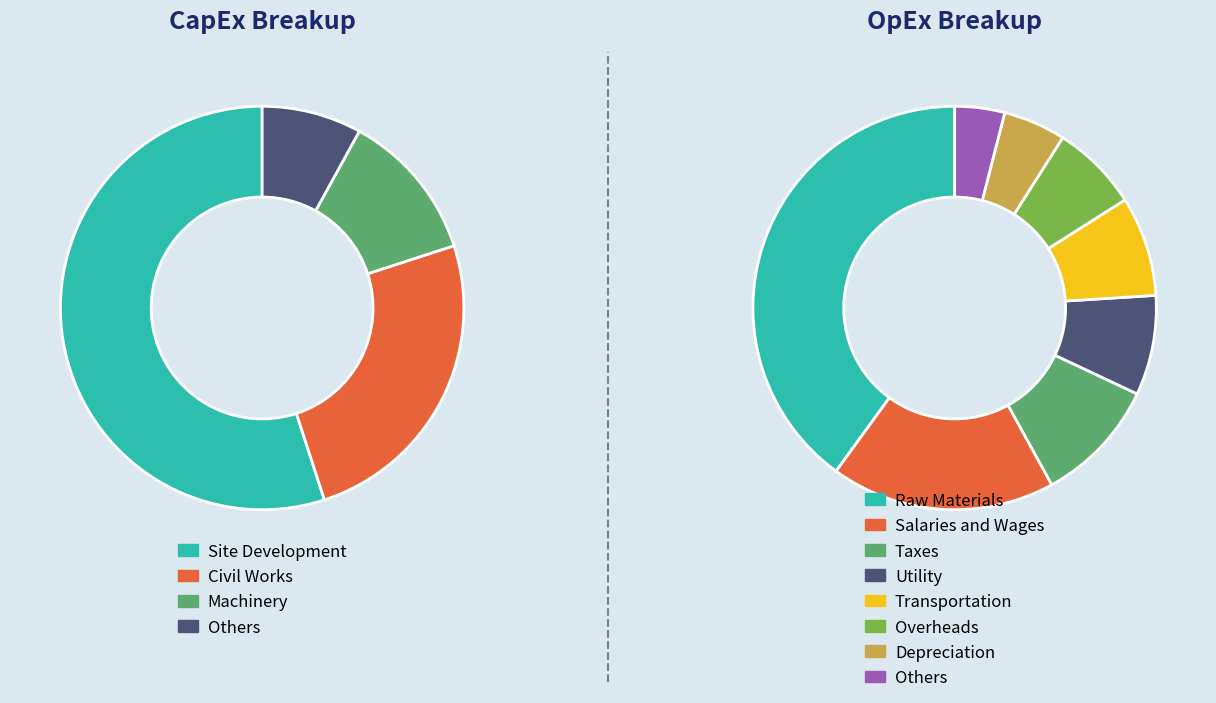

Between 1596560597 and 1595945062, which is larger?

1596560597